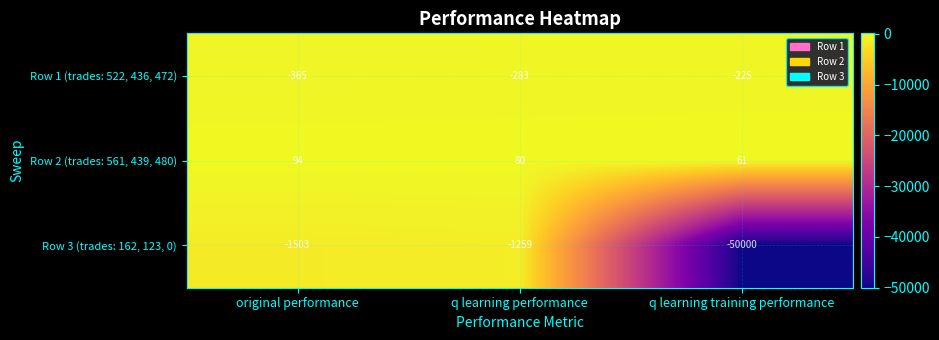

Between q learning performance and q learning training performance, which series saw the biggest shift?

Row 3 (trades: 162, 123, 0)